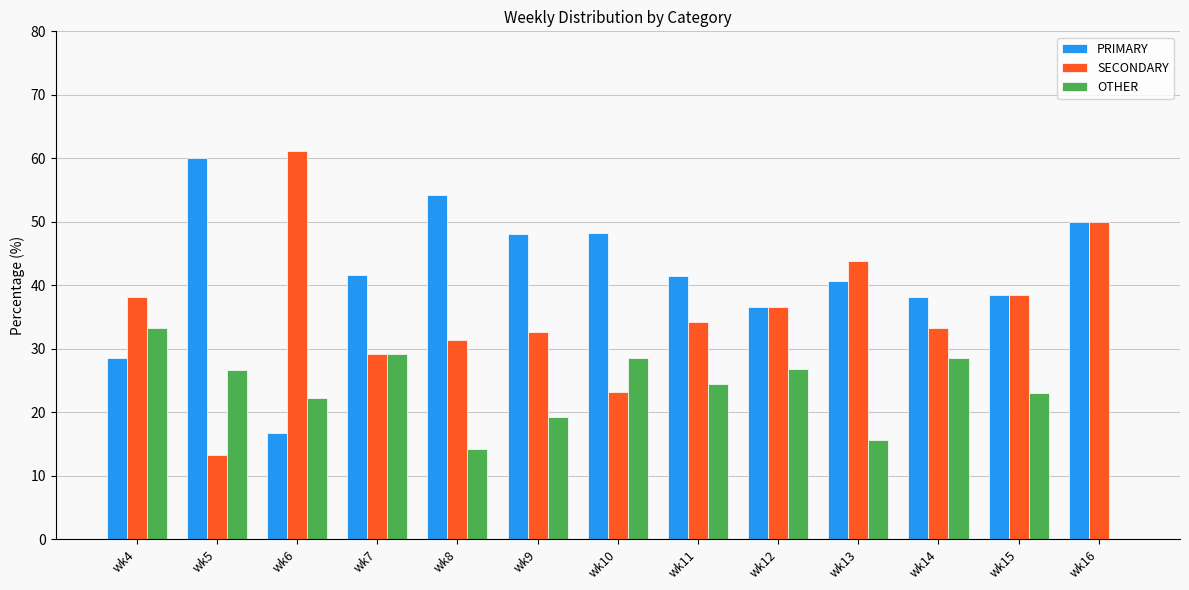

How many groups of bars are there?

13